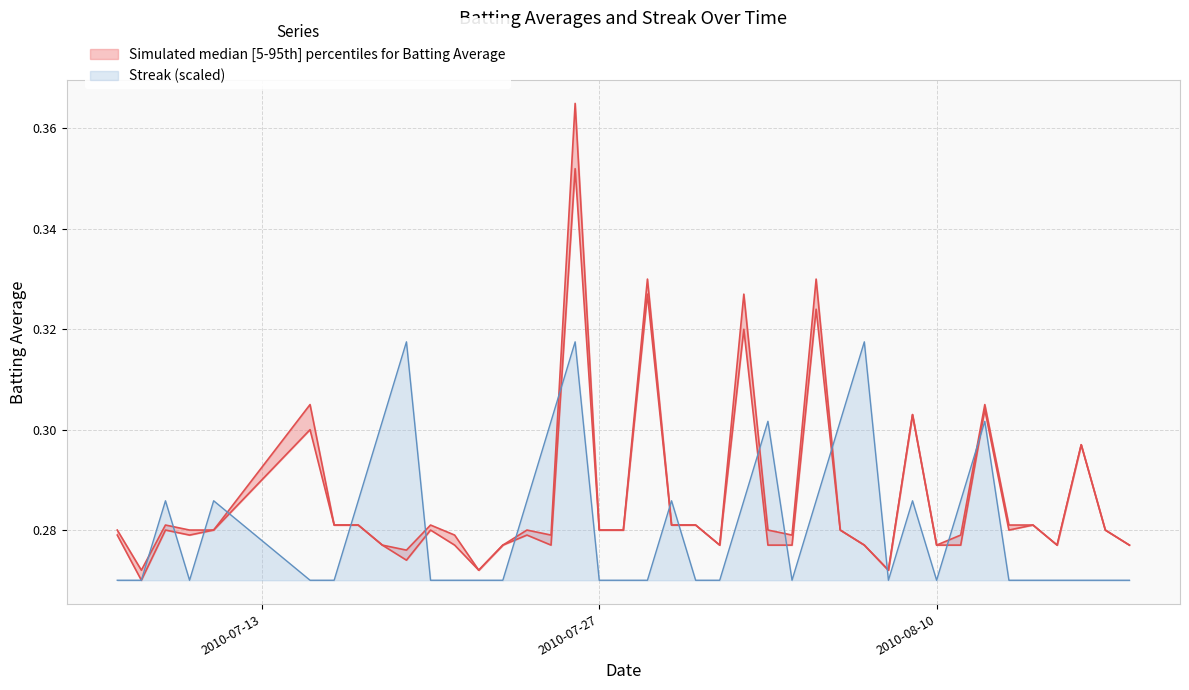

Reading left to right, extract all data points from this chart.

Batting Average1: 0.3	0.3	0.3	0.3	0.3	0.3	0.3	0.3	0.3	0.3	0.3	0.3	0.3	0.3	0.3	0.3	0.4	0.3	0.3	0.3	0.3	0.3	0.3	0.3	0.3	0.3	0.3	0.3	0.3	0.3	0.3	0.3	0.3	0.3	0.3	0.3	0.3	0.3	0.3	0.3
Batting Average2: 0.3	0.3	0.3	0.3	0.3	0.3	0.3	0.3	0.3	0.3	0.3	0.3	0.3	0.3	0.3	0.3	0.4	0.3	0.3	0.3	0.3	0.3	0.3	0.3	0.3	0.3	0.3	0.3	0.3	0.3	0.3	0.3	0.3	0.3	0.3	0.3	0.3	0.3	0.3	0.3
Streak: 0.3	0.3	0.3	0.3	0.3	0.3	0.3	0.3	0.3	0.3	0.3	0.3	0.3	0.3	0.3	0.3	0.3	0.3	0.3	0.3	0.3	0.3	0.3	0.3	0.3	0.3	0.3	0.3	0.3	0.3	0.3	0.3	0.3	0.3	0.3	0.3	0.3	0.3	0.3	0.3